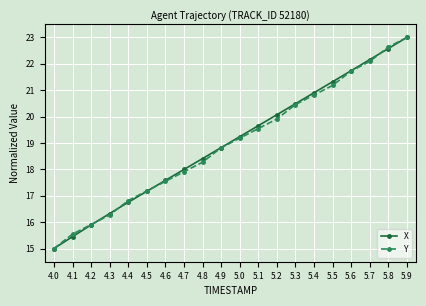

At which label does X reach its peak?

5.9